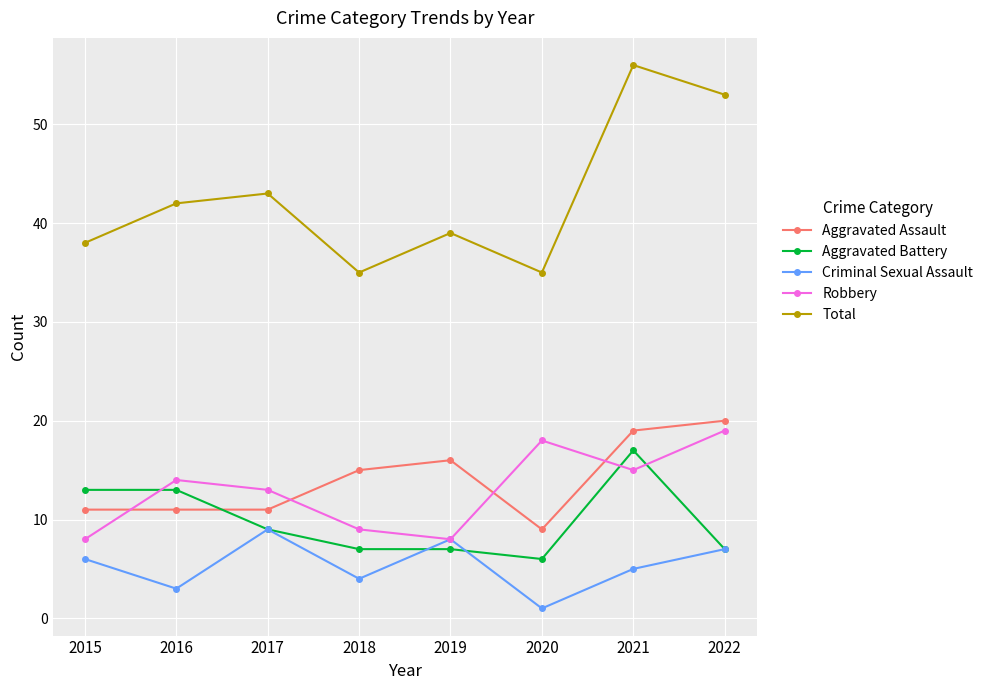

What is the maximum value for Criminal Sexual Assault?

9